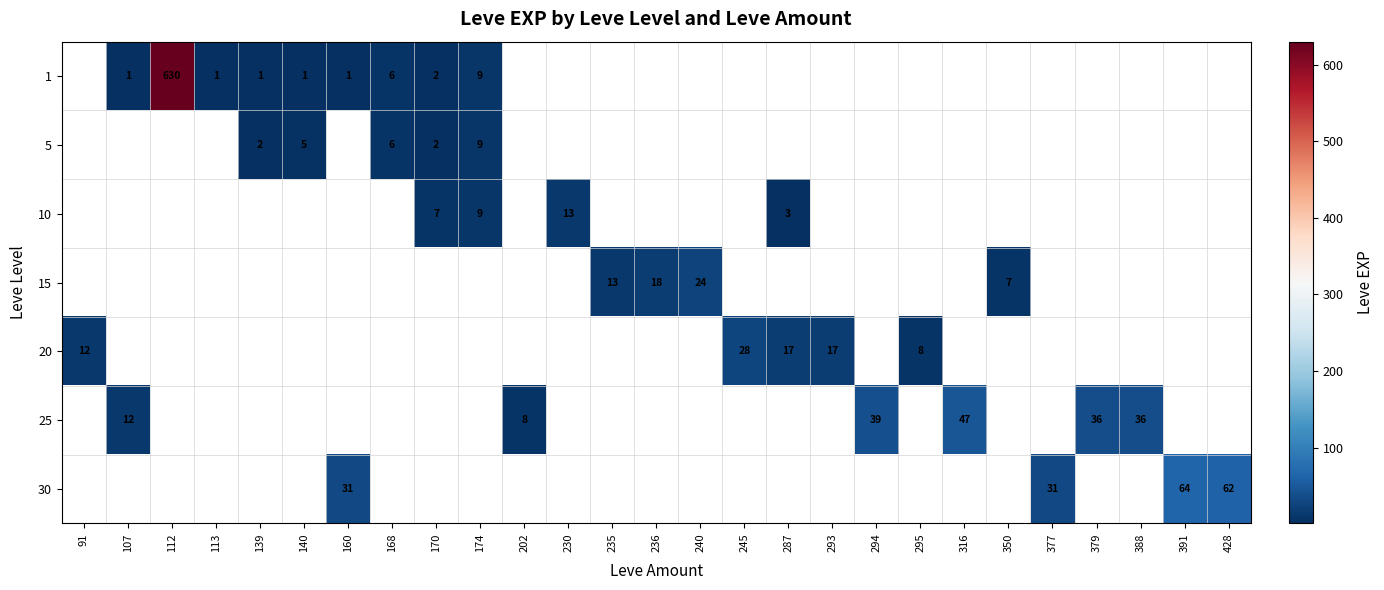

The 5 series shows 5 at 140. True or false?

True